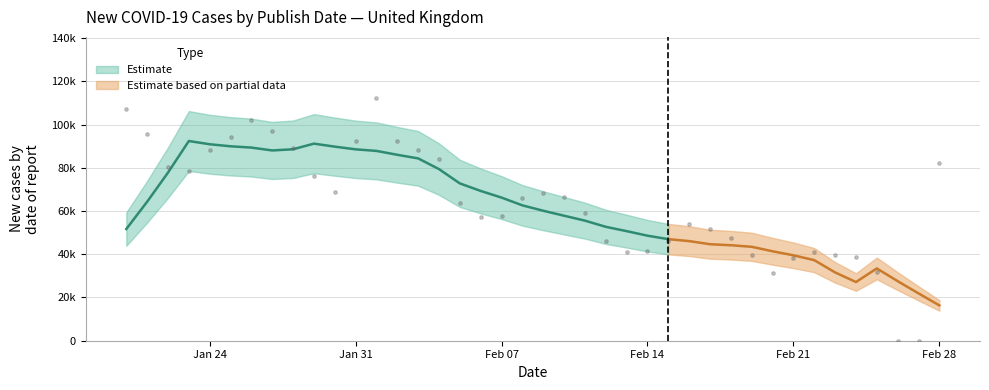

What is the change in value from 2022-02-25 to 2022-02-12?

+14092